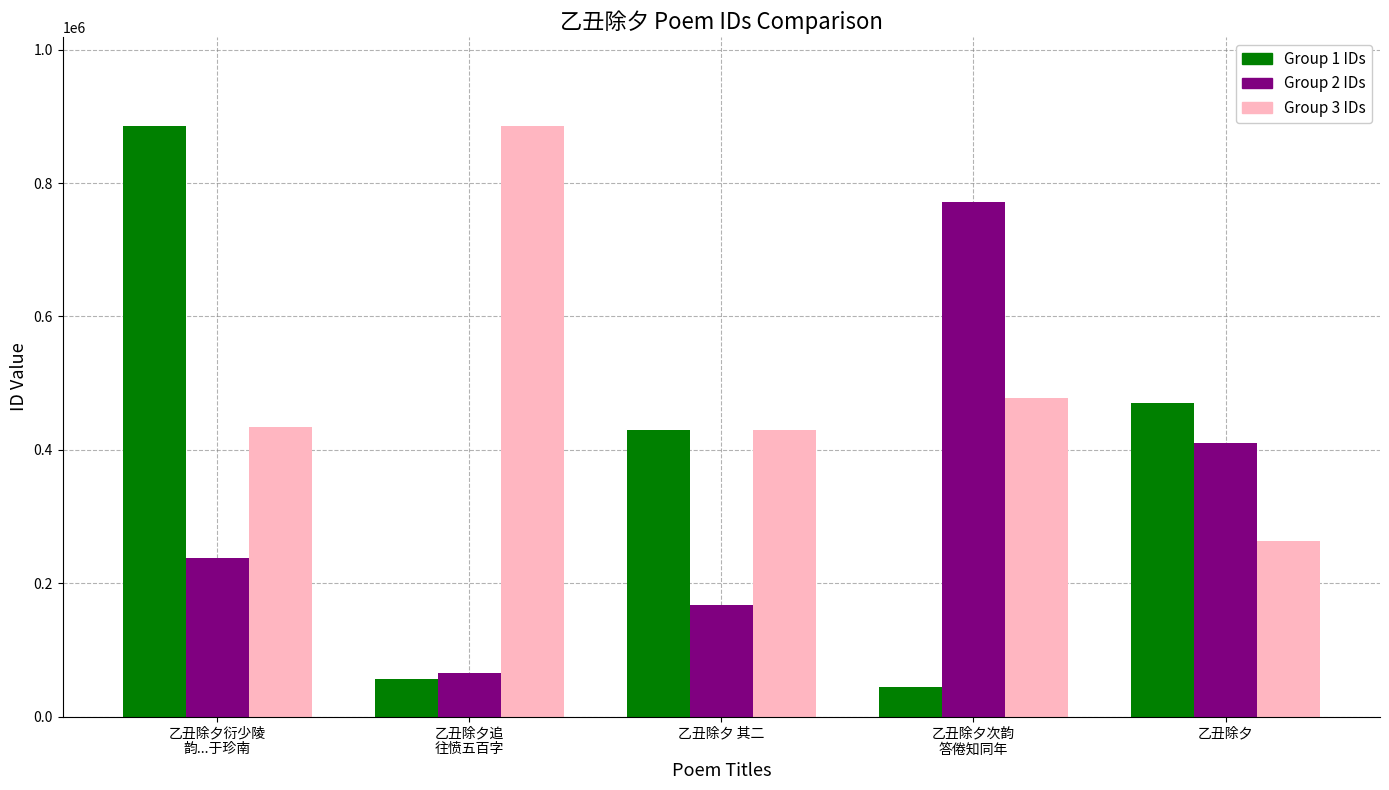

Count the number of categories in the chart.

5